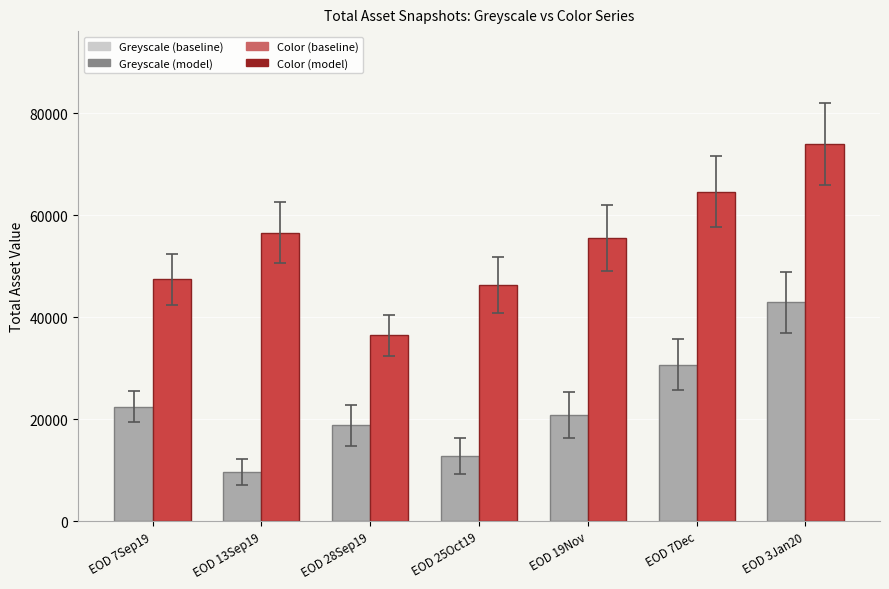

Which category has the highest value across all series?

EOD 3Jan20